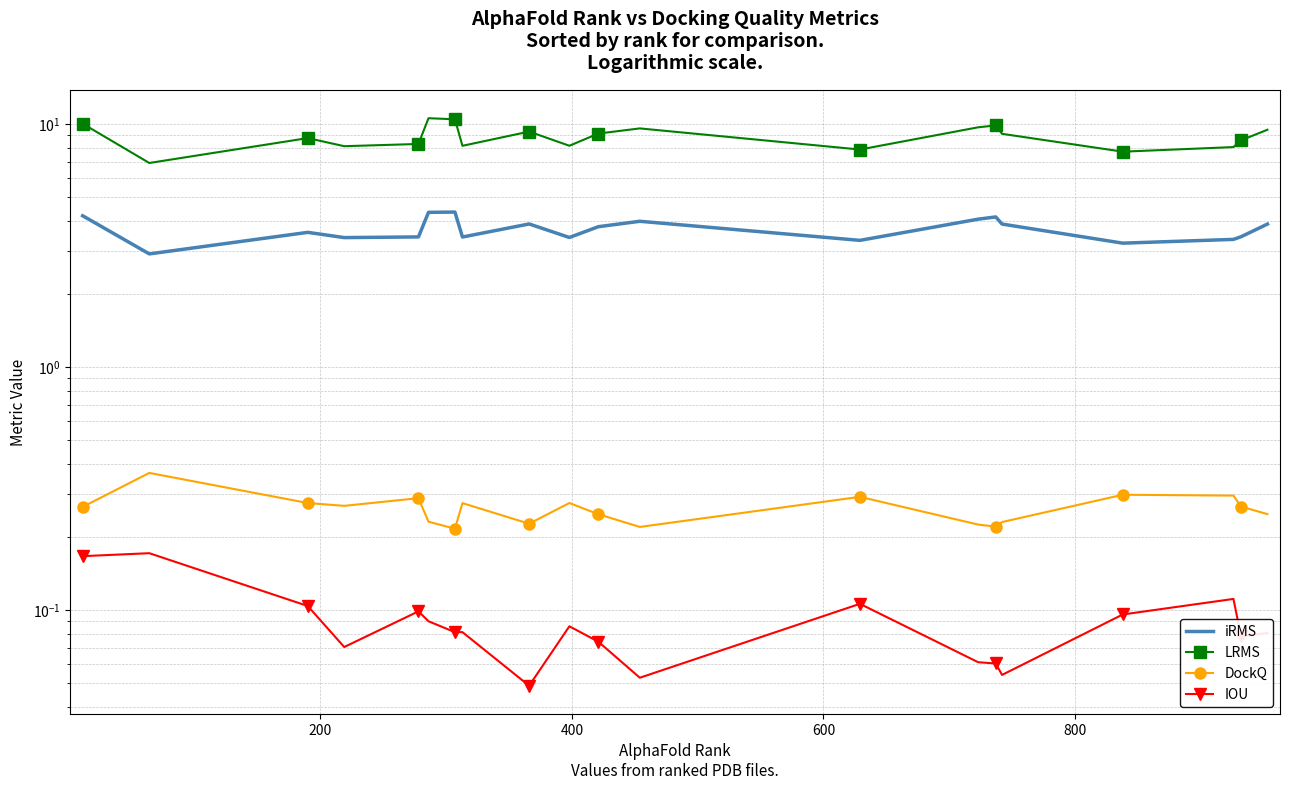

Does the chart have visible grid lines?

Yes